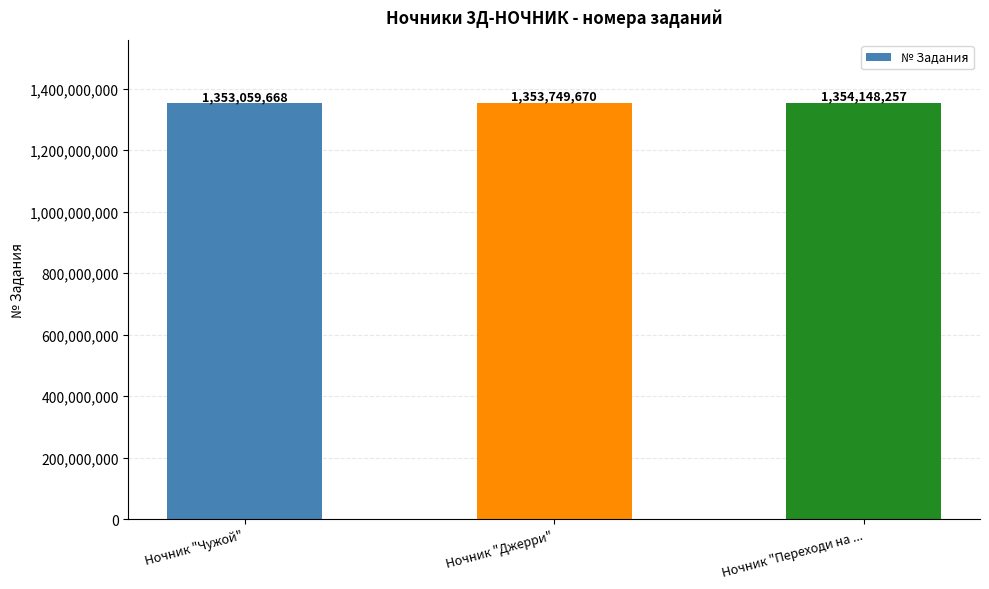

Approximately how many times larger is the value at Ночник "Чужой" compared to Ночник "Джерри"?

1.0